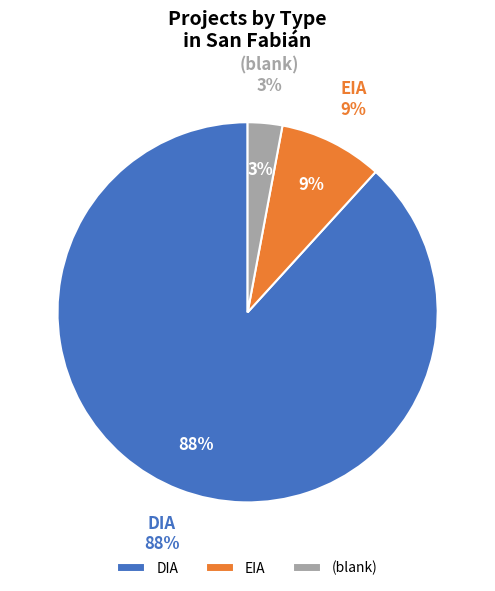

The  slice represents 8% of the pie. True or false?

False